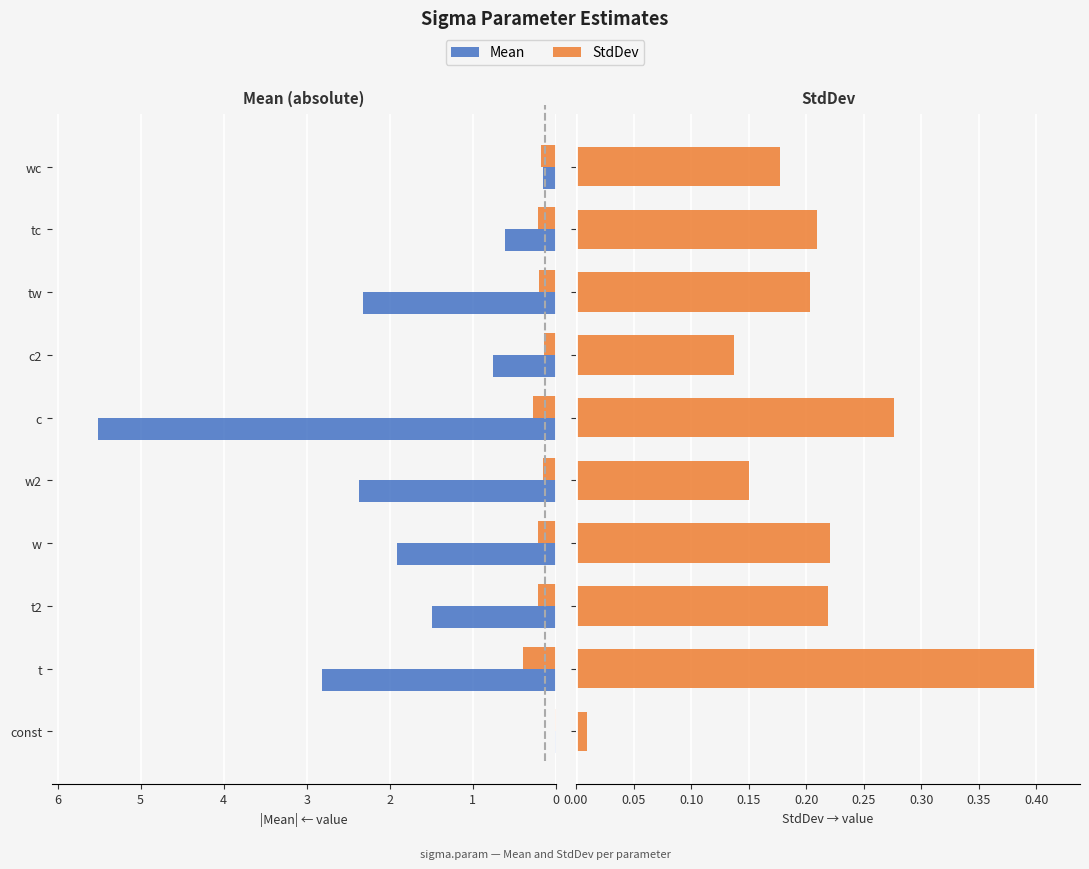

What is the value of the StdDev bar at the 6th from the left?

0.3